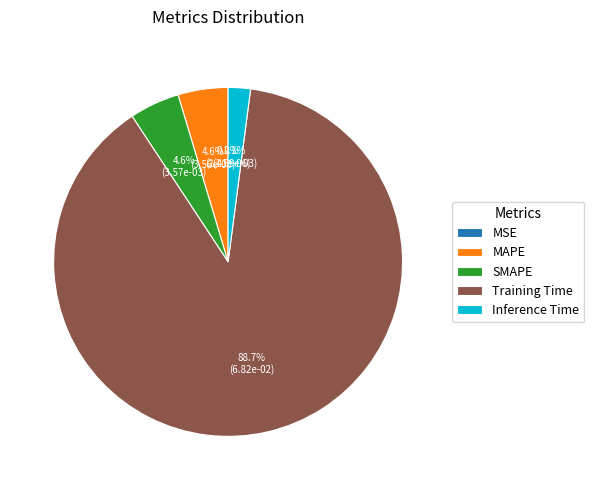

To the nearest percent, what percentage of the pie is Inference Time?

2%